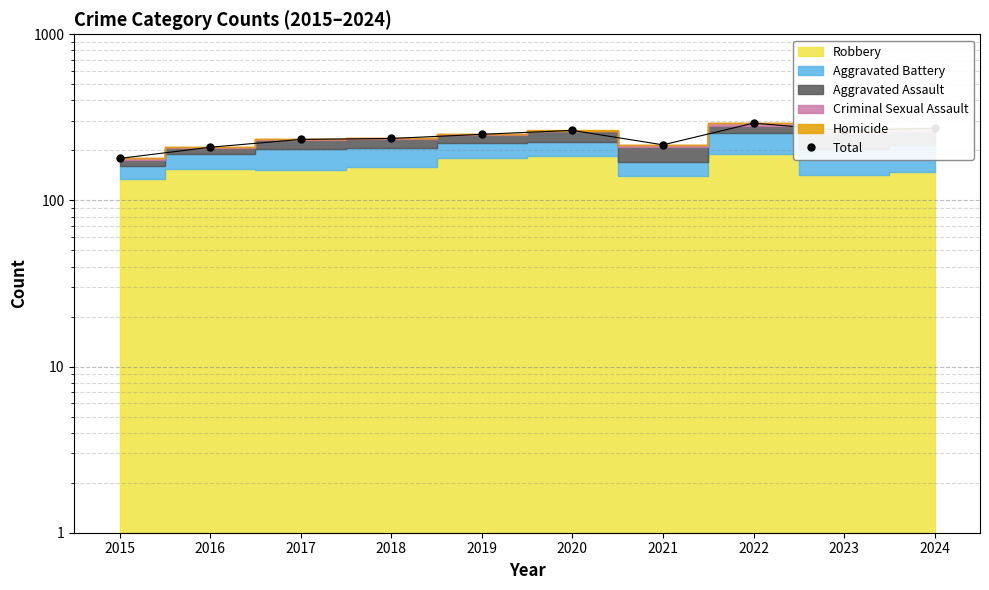

Reading left to right, transcribe all the data shown in this chart.

179	209	233	236	250	264	216	292	263	272